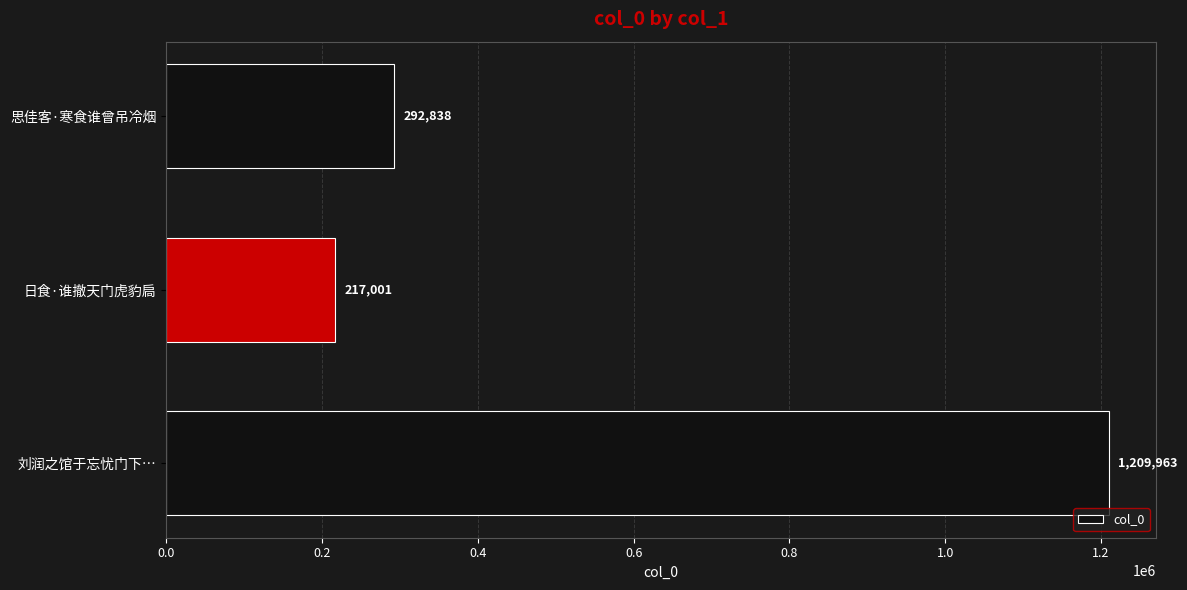

What is the minimum value shown in the chart?

217001